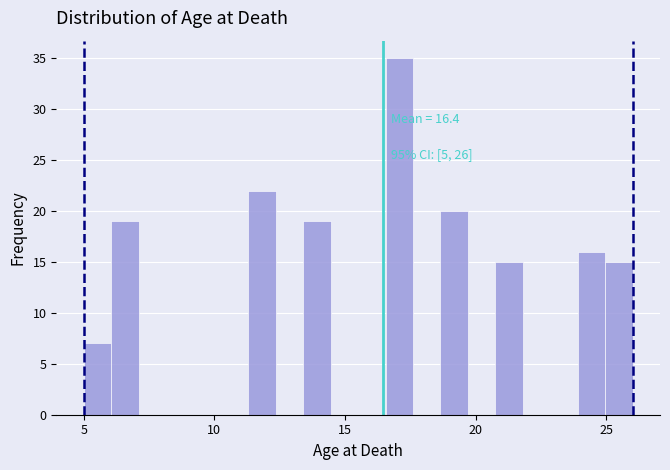

Read against the x-axis, roughly where is the centre of the tallest bar?

17.0